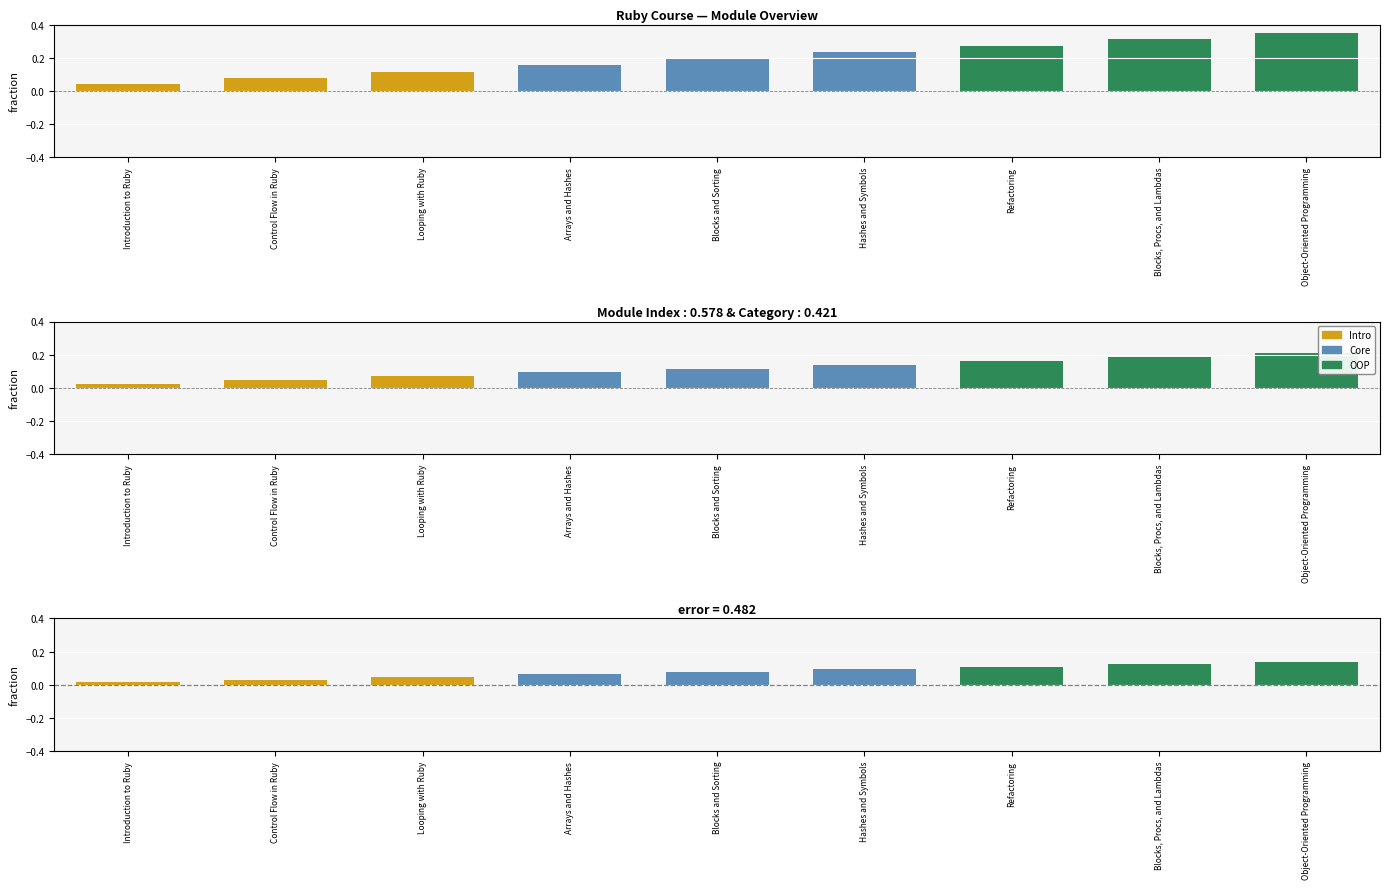

Does the chart contain stacked bars?

No